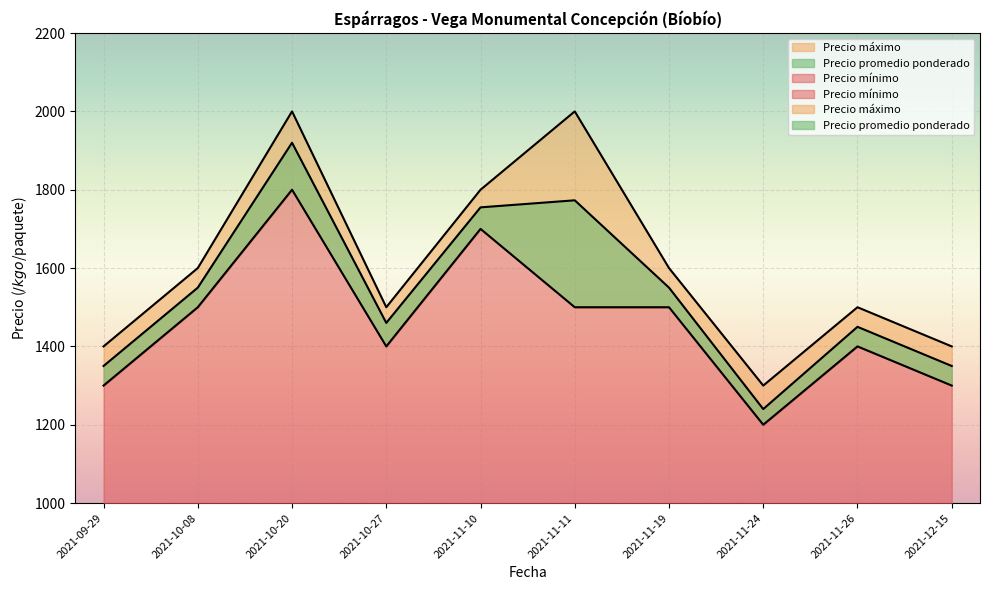

At how many categories does at least one series exceed 1985?

2